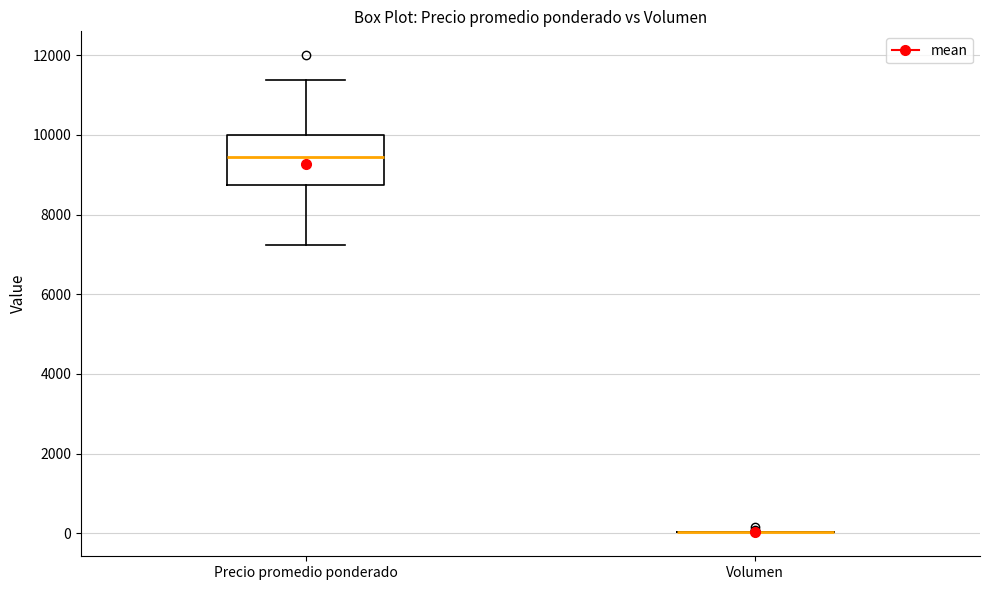

Reading left to right, read every box against the y-axis: the position of its median line, the range the box covers, and the ends of its whiskers. The values are not printed on the chart, so give them approximately, as read against the axis.

Precio promedio ponderado: median 9400, box 8800 to 10000, whiskers 7200 to 11400
Volumen: box collapsed to a line at 0, whiskers 0 to 0